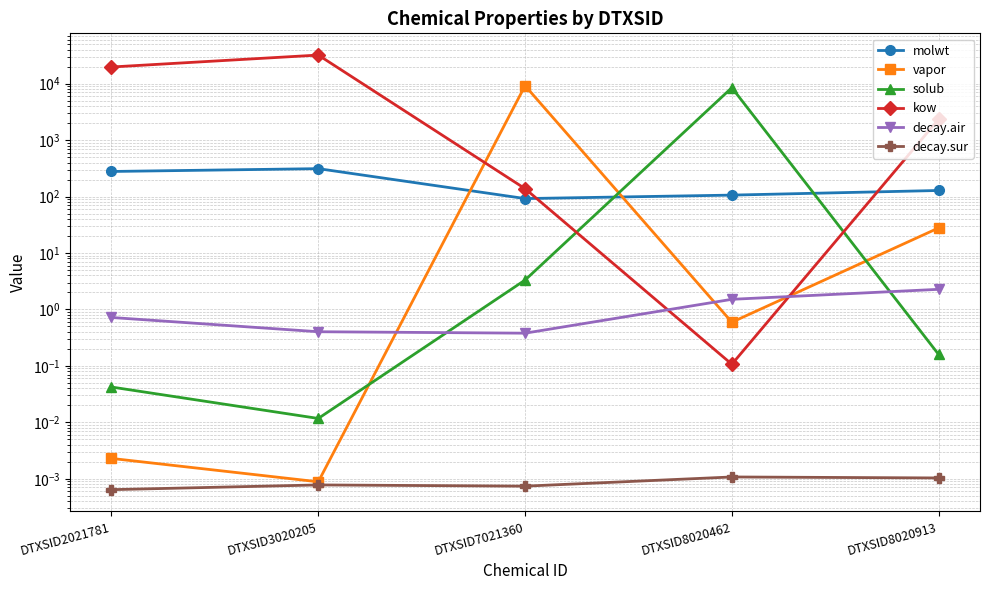

What value does the molwt series have at DTXSID8020462?

106.1